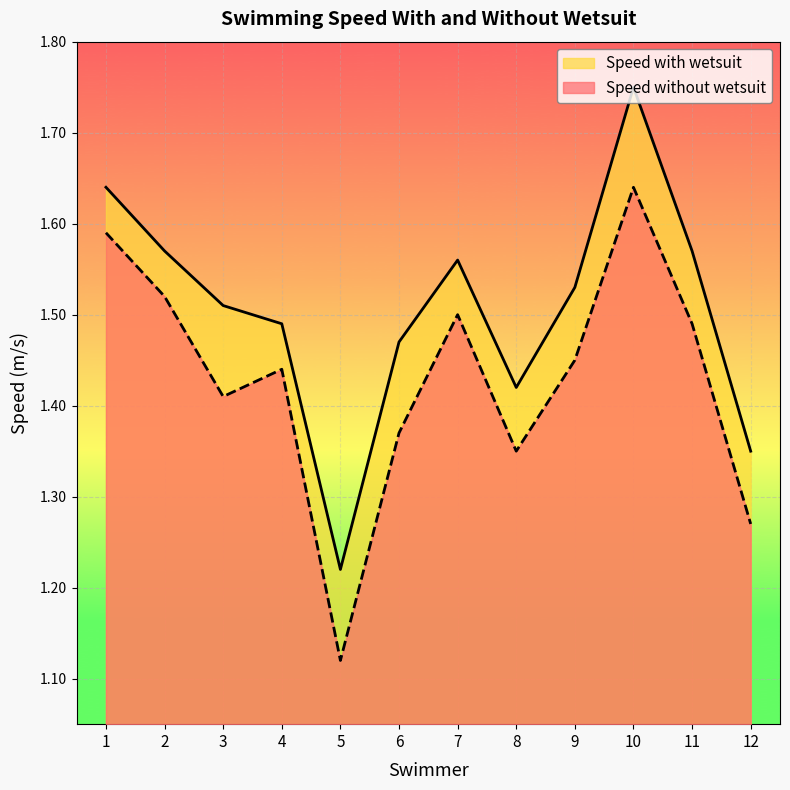

List the labels in order of Speed with wetsuit value, smallest first.

5, 12, 8, 6, 4, 3, 9, 7, 2, 11, 1, 10